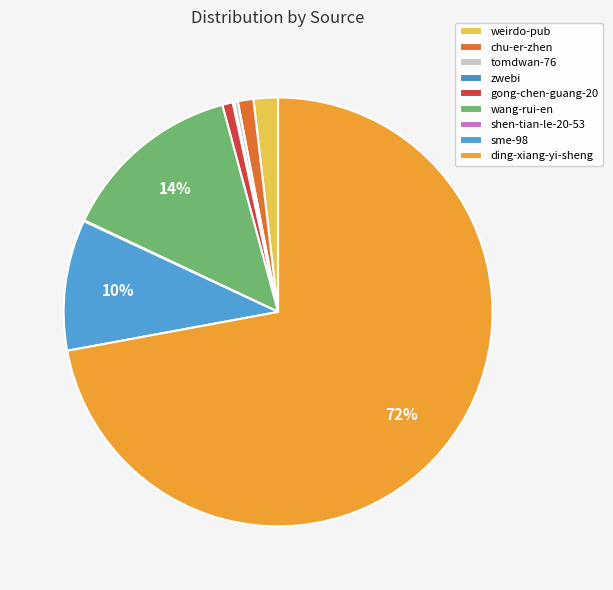

Which category has the biggest portion of the pie?

ding-xiang-yi-sheng